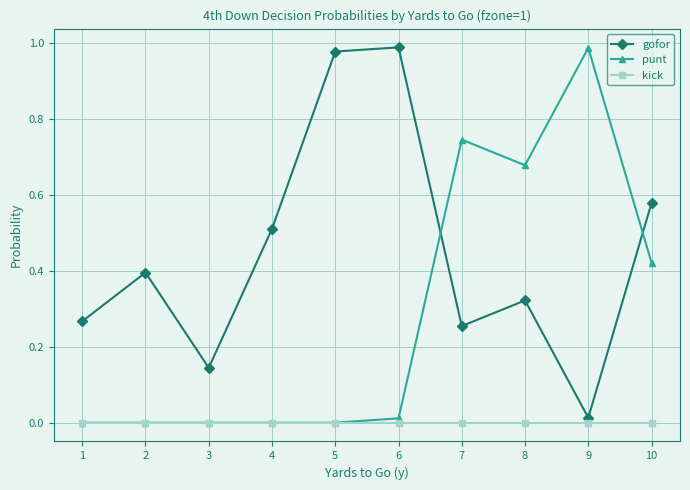

Where do punt and gofor first cross each other?

6 and 7